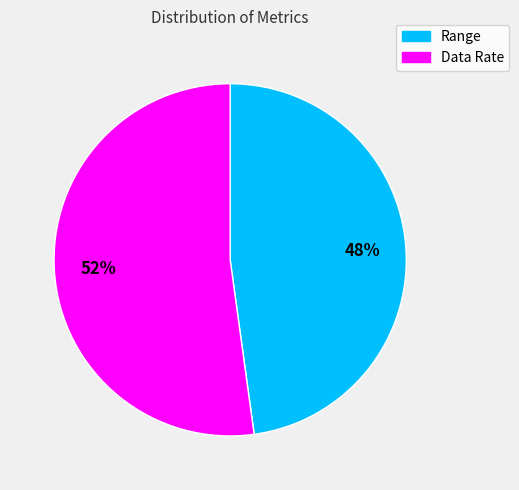

Do Data Rate and Range together represent more than half of the pie?

Yes